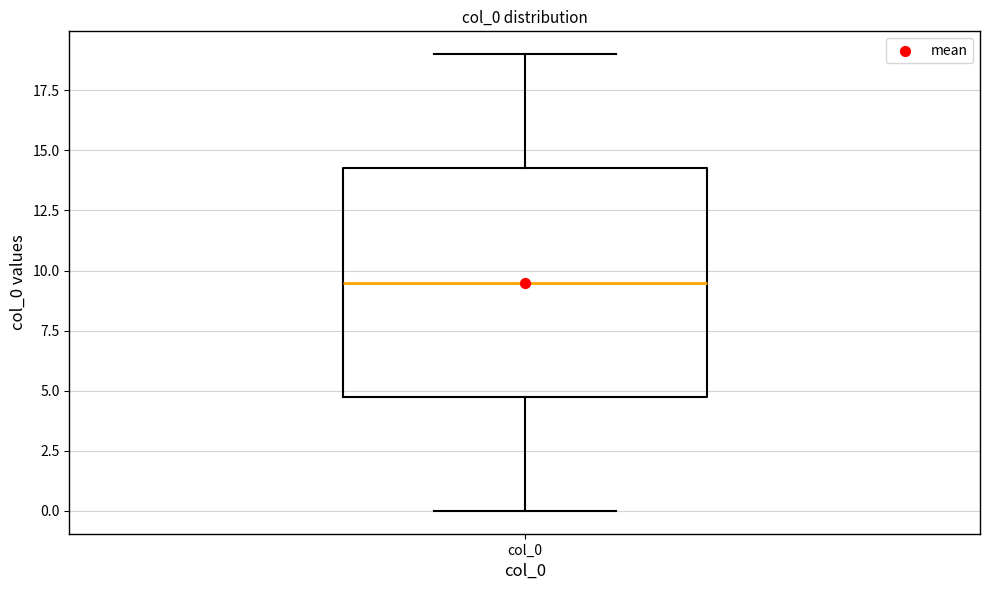

Read this box plot against the y-axis: the position of the median line, the range covered by the box, and the ends of both whiskers. The values are not printed on the chart, so give them approximately, as read against the axis.

median 9.5, box 5.0 to 14.5, whiskers 0.0 to 19.0